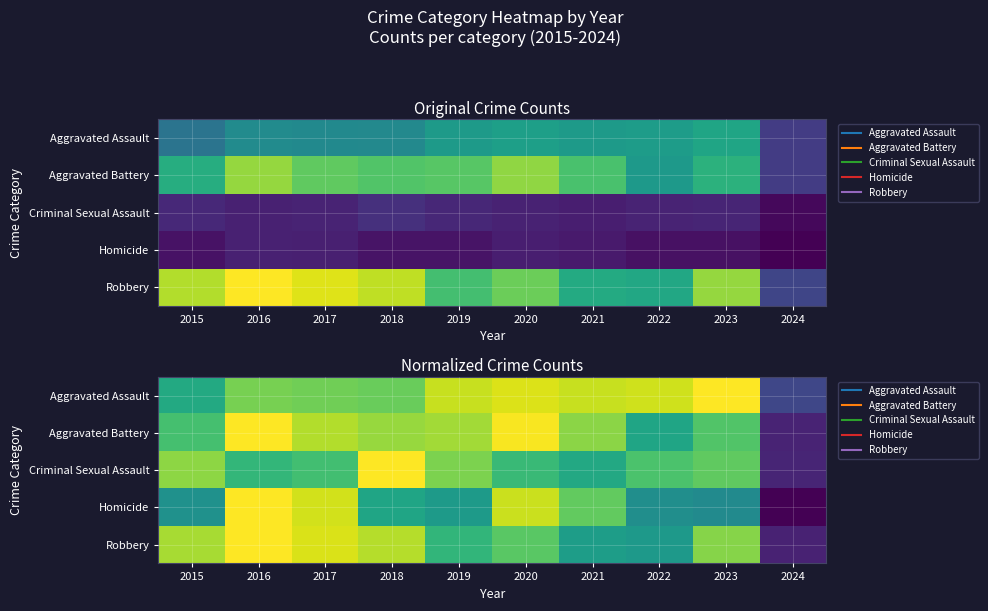

Rank the categories by Aggravated Assault value from lowest to highest.

2024, 2015, 2018, 2017, 2016, 2019, 2021, 2022, 2020, 2023